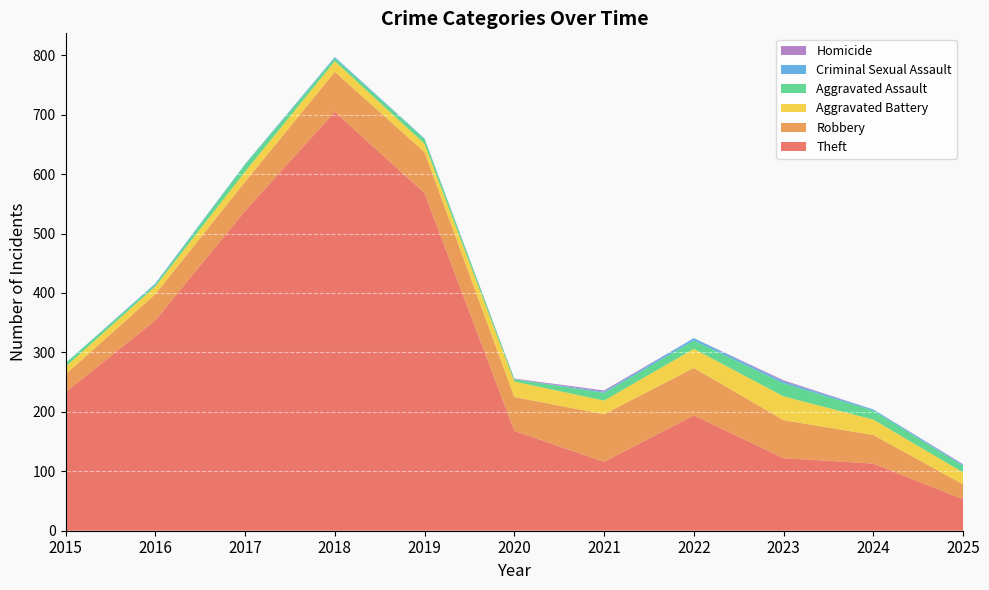

Reading right to left, what are all the values shown in this chart?

Theft: 53	113	122	194	116	168	568	705	538	354	233
Robbery: 25	48	64	80	80	57	69	67	49	44	30
Aggravated Battery: 20	26	40	32	23	26	14	18	17	13	13
Aggravated Assault: 11	15	22	14	13	4	8	5	12	3	6
Criminal Sexual Assault: 2	2	3	4	2	0	1	2	1	2	0
Homicide: 1	0	2	0	2	1	0	0	0	0	0